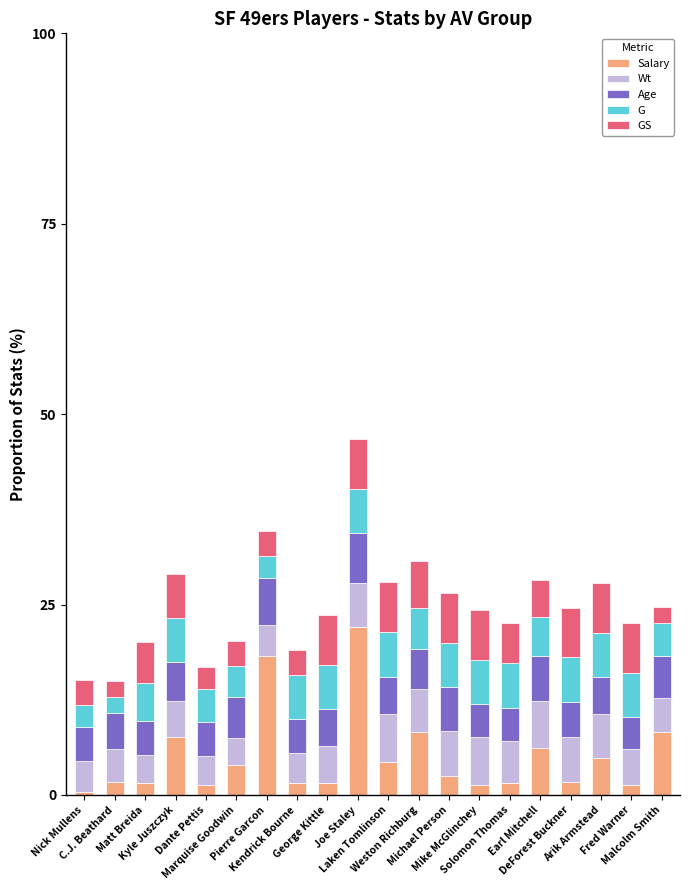

What is the average value of the Salary series?

5.0